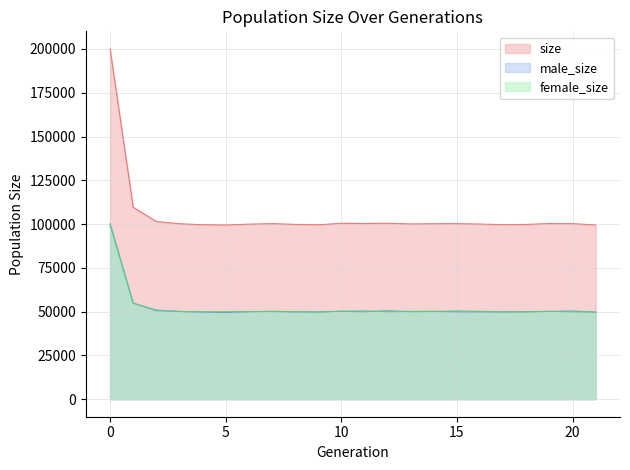

Reading left to right, what are all the values shown in this chart?

size: 200065	109624	101478	100184	99633	99473	99950	100260	99832	99597	100443	100334	100457	100083	100224	100274	100024	99636	99808	100322	100247	99478
male_size: 100140	54903	50564	50051	49709	49520	49981	50073	49793	49859	50237	49920	50545	49952	50080	49894	49825	49903	50011	50118	50399	49696
female_size: 99925	54721	50914	50133	49924	49953	49969	50187	50039	49738	50206	50414	49912	50131	50144	50380	50199	49733	49797	50204	49848	49782